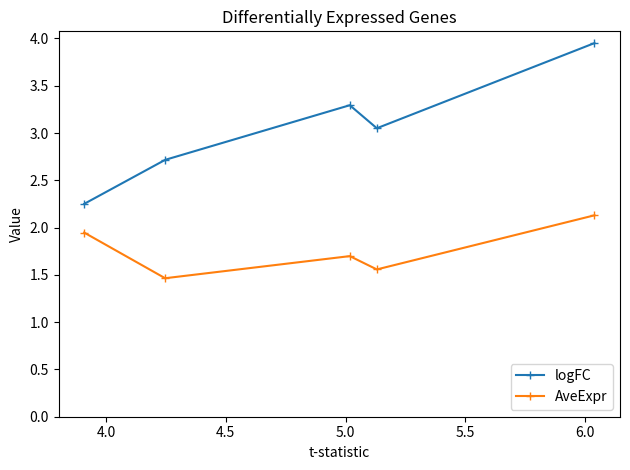

What is the minimum value shown in the chart?

1.5